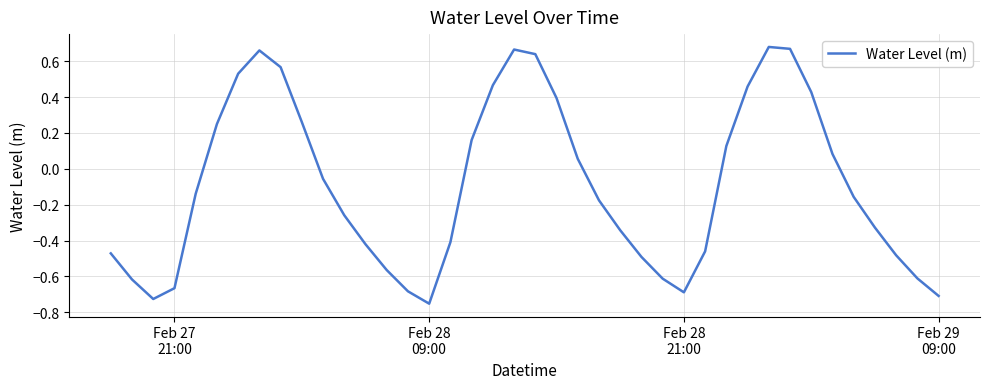

What is the difference between the maximum and minimum values?

1.4